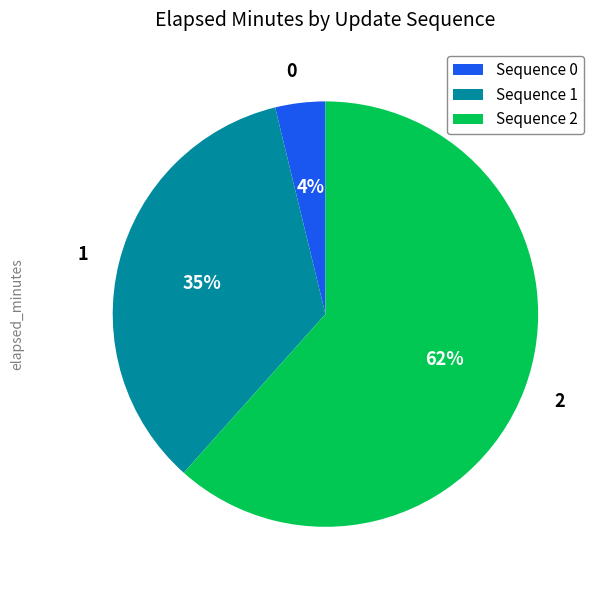

What percentage is the 1 slice, to the nearest percent?

35%